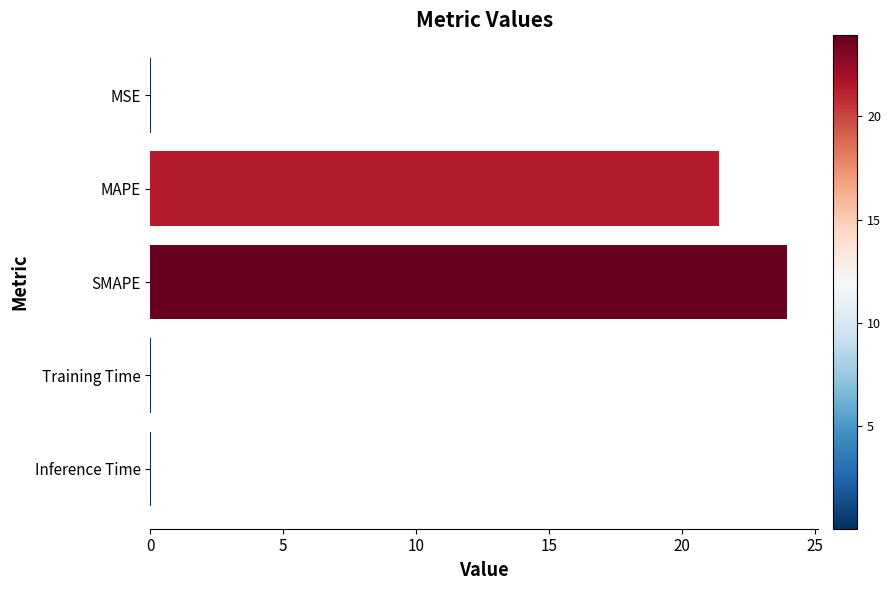

What is the sum of all values?

45.4